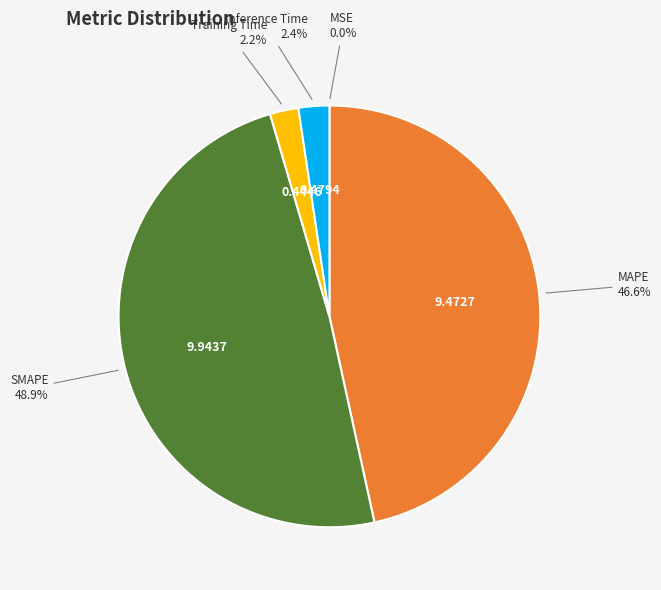

Which slice is the largest?

SMAPE